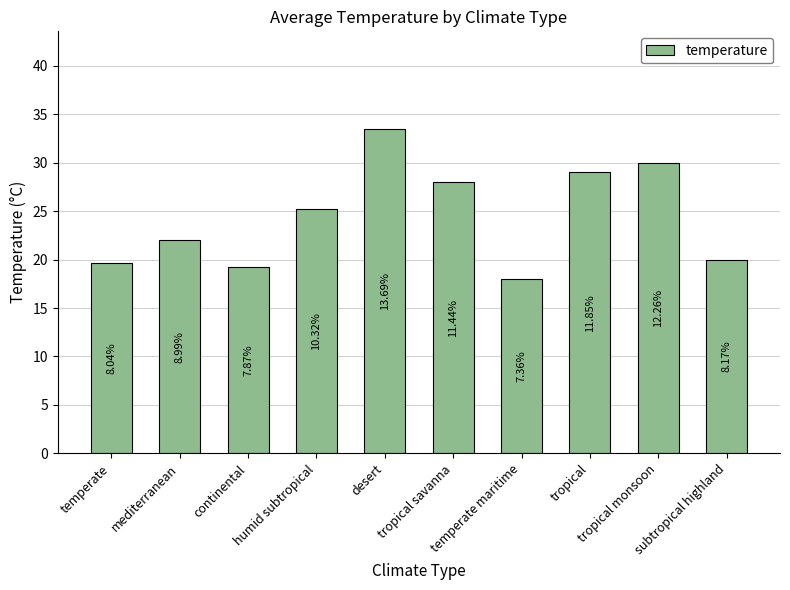

What is the difference between the maximum and minimum values?

15.5